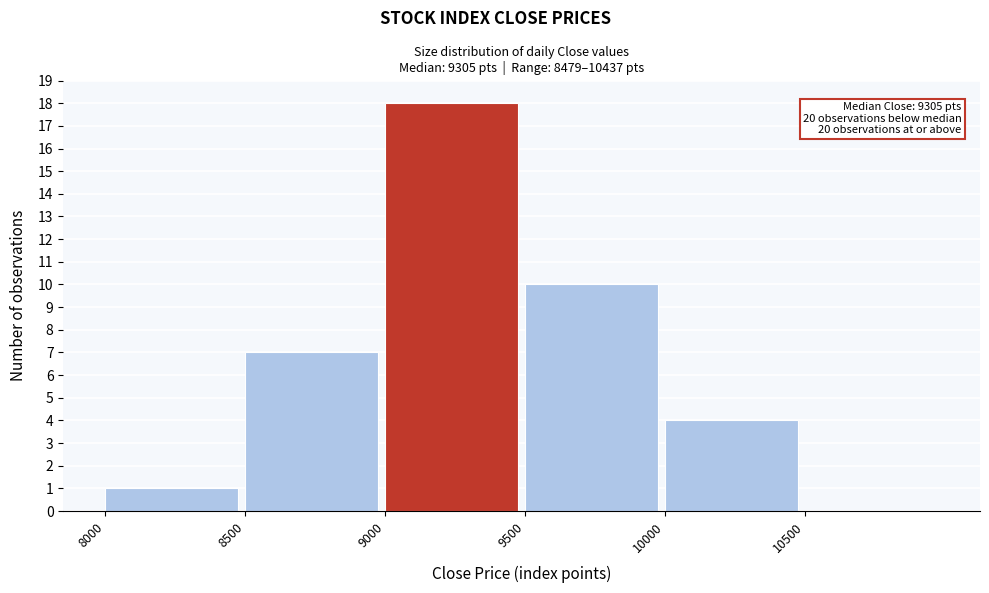

Which range on the x-axis has the tallest bar?

9000 to 9500